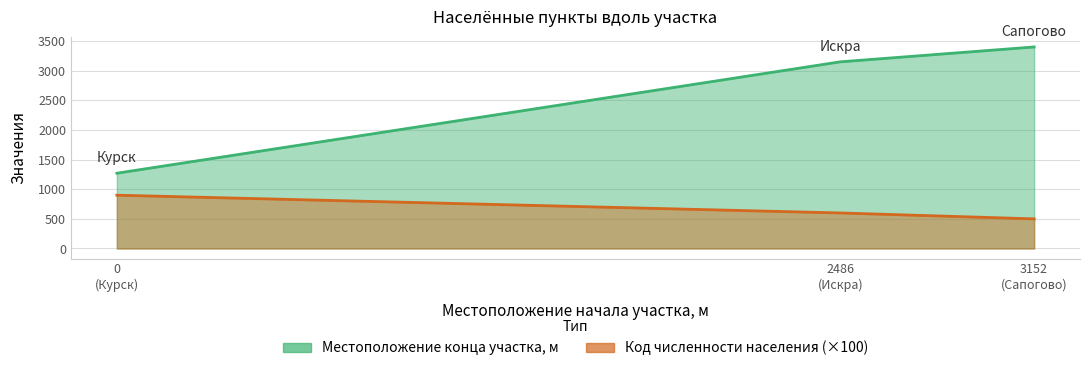

Count the number of categories in the chart.

3